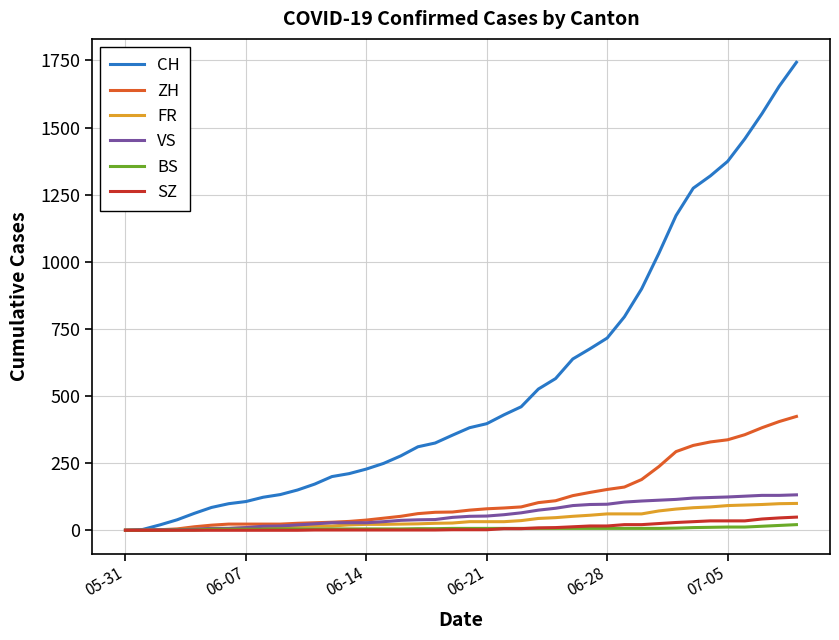

What is the difference between the maximum and minimum values in the ZH series?

424